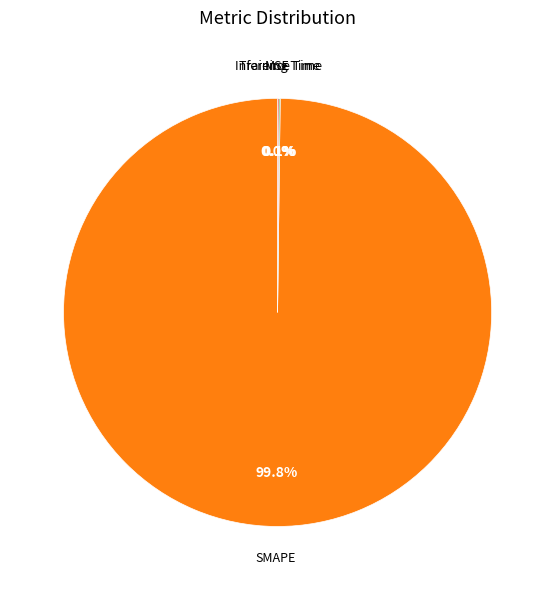

To the nearest percent, what is the combined percentage of Inference Time and SMAPE?

100%